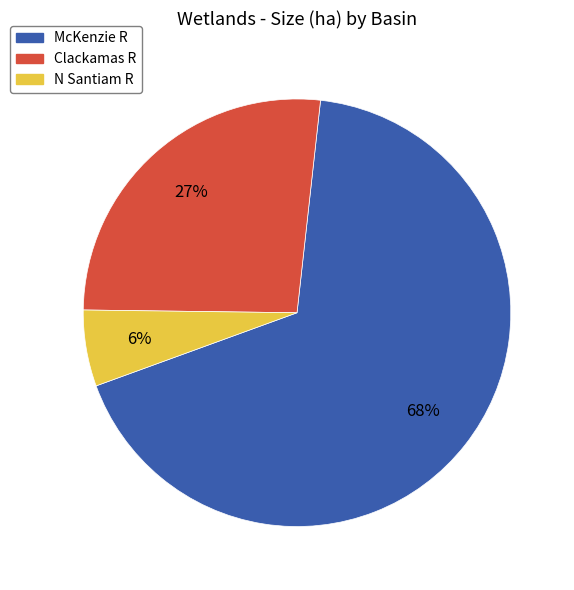

How many segments does this pie chart have?

3